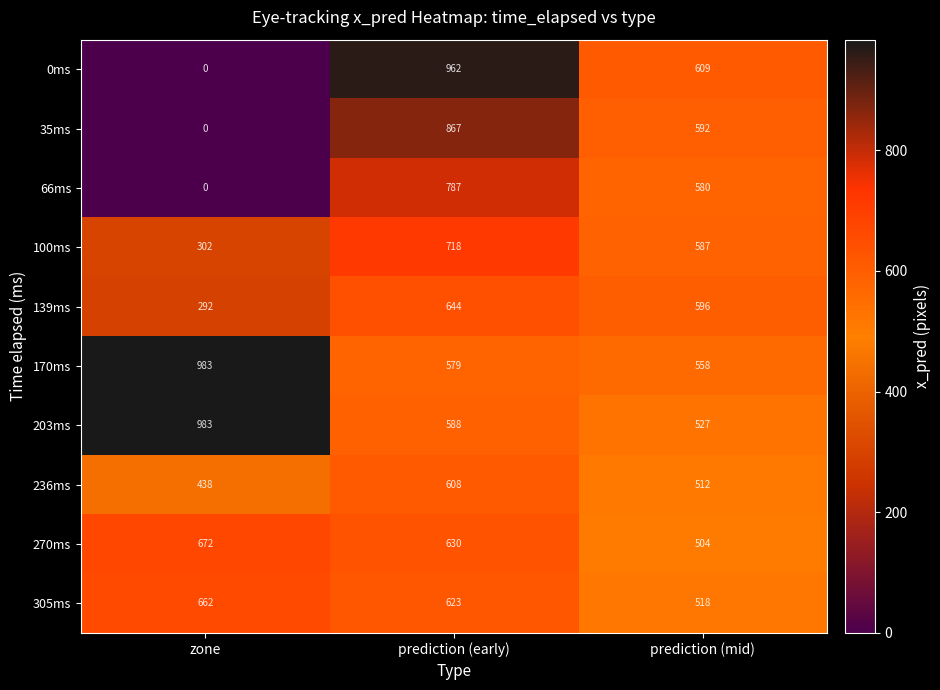

How many data points in 170ms are less than 579?

1